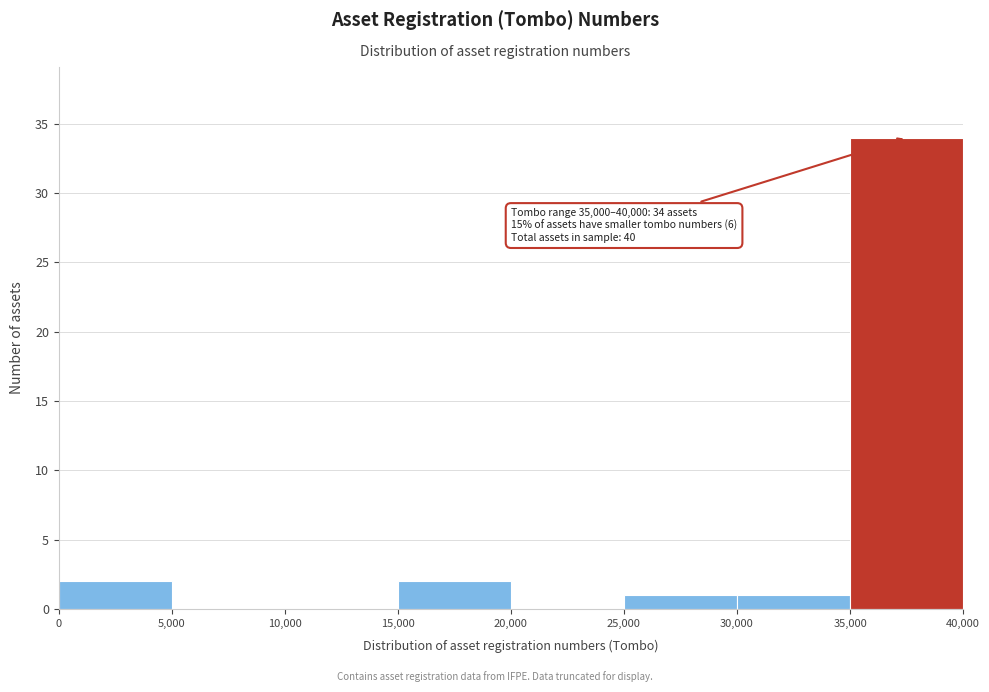

Over which range of the x-axis is the bar tallest?

35,000 to 40,000